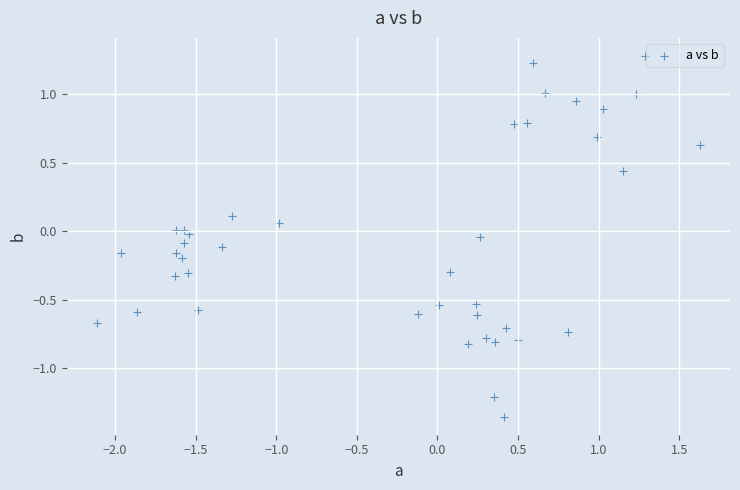

What is the range of X values (max minus min)?

3.7